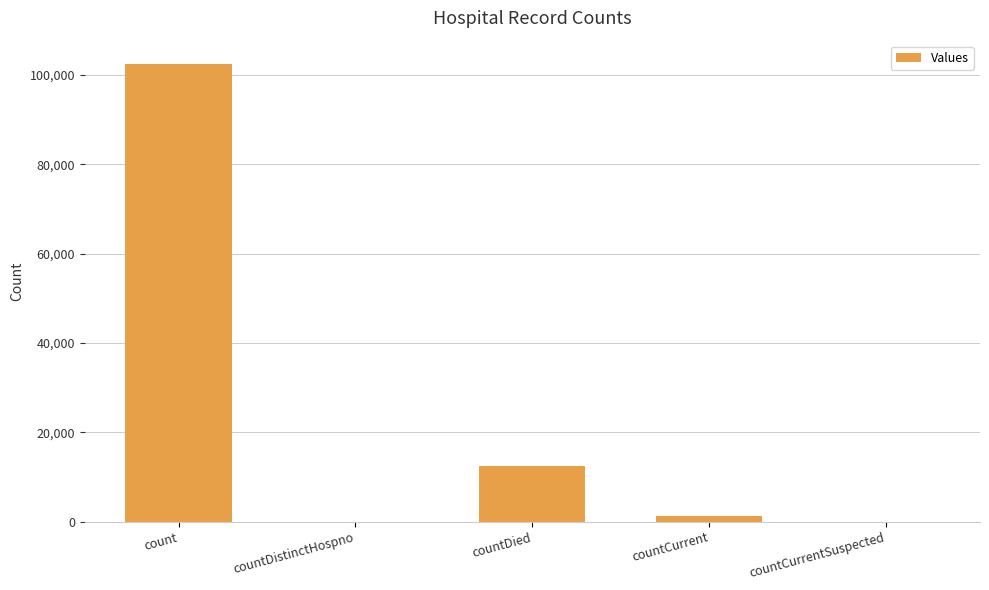

Does the chart contain stacked bars?

No